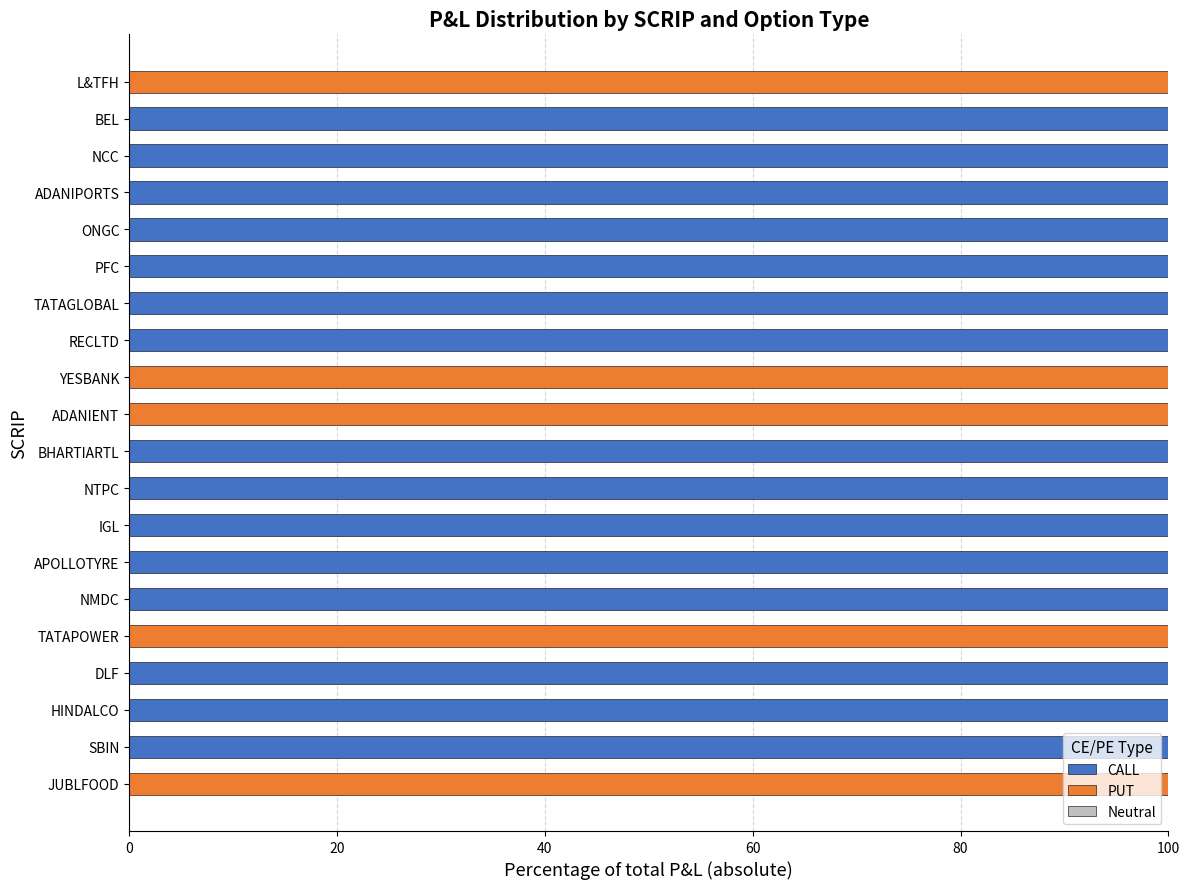

The CALL series shows 0 at L&TFH. True or false?

True